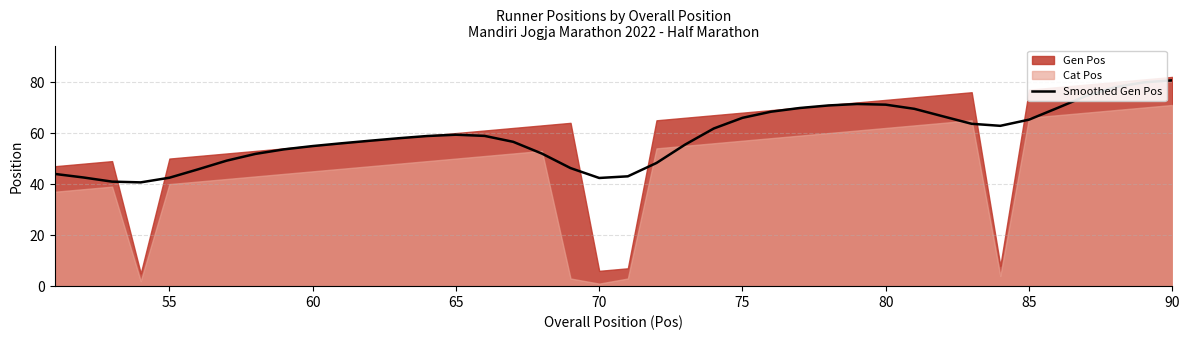

Is it true that Smoothed Gen Pos equals 14.8 at 70?

False